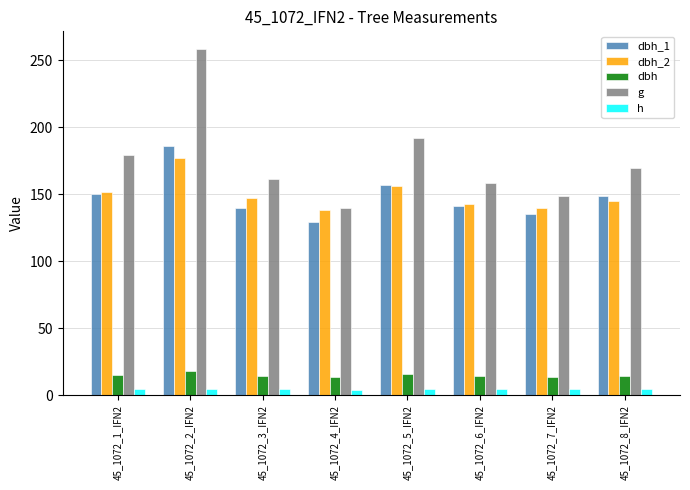

Which series has the widest spread of values?

g